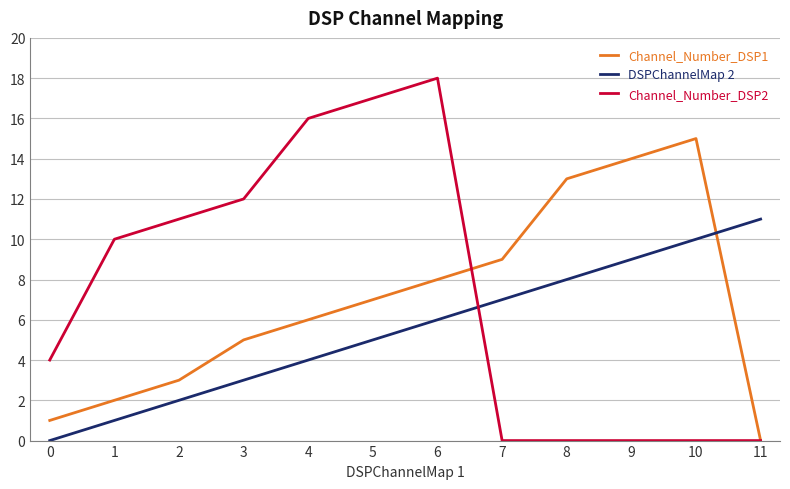

The DSPChannelMap 2 series shows 3 at 7. True or false?

False